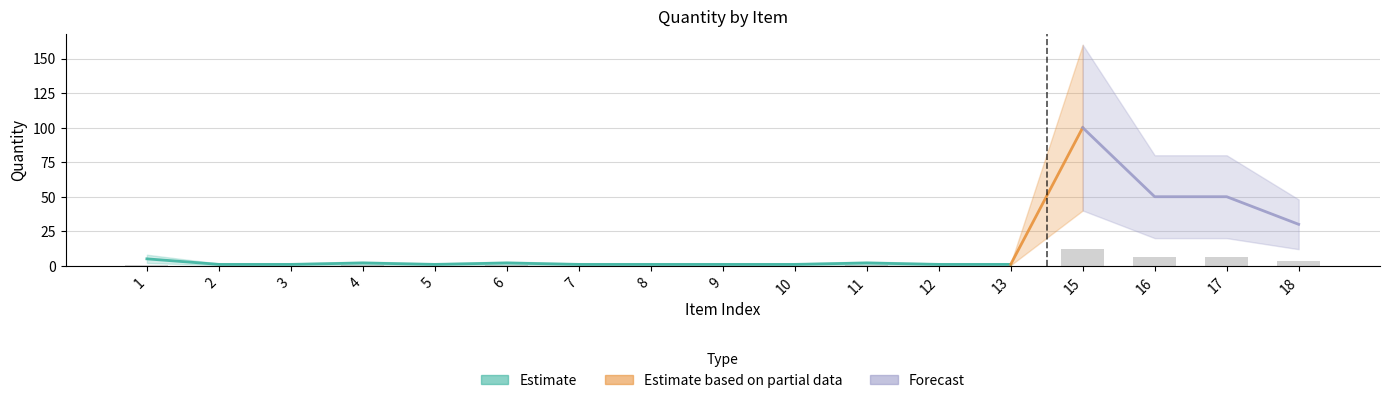

At 15, list the series in order from largest to smallest.

Estimate based on partial data, Forecast, Estimate